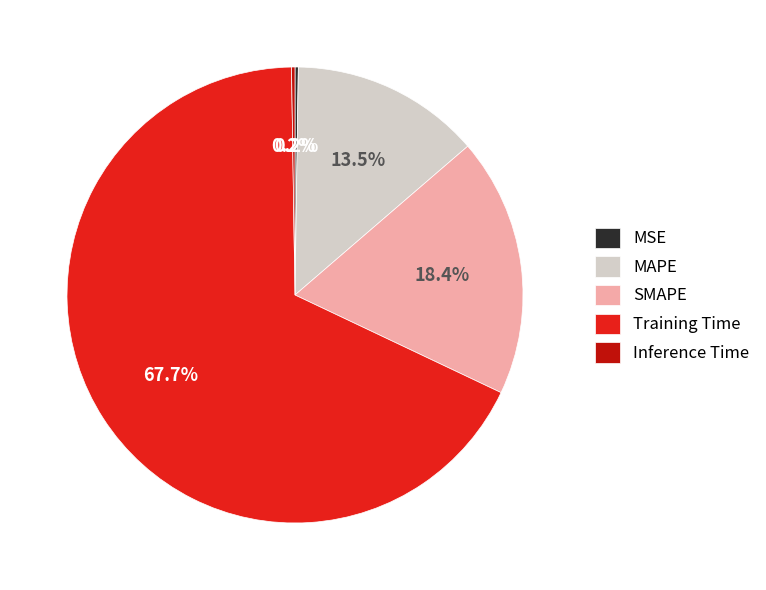

How much of the chart is everything except MAPE?

86.5%